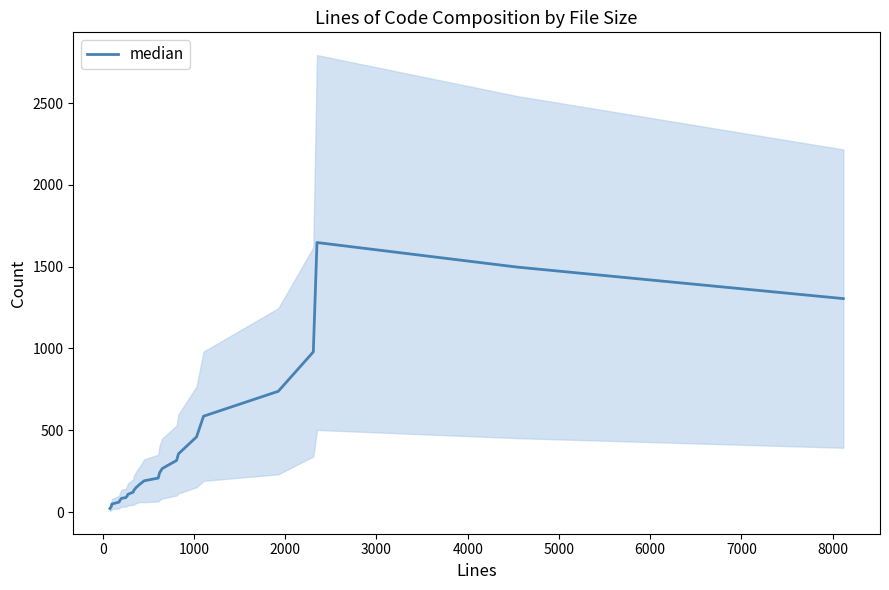

What is the greatest value displayed?

1647.5